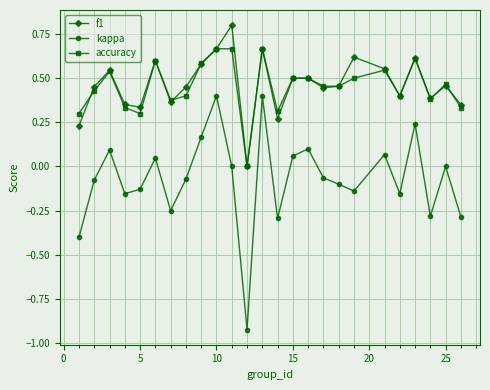

How many categories are shown in the chart?

25